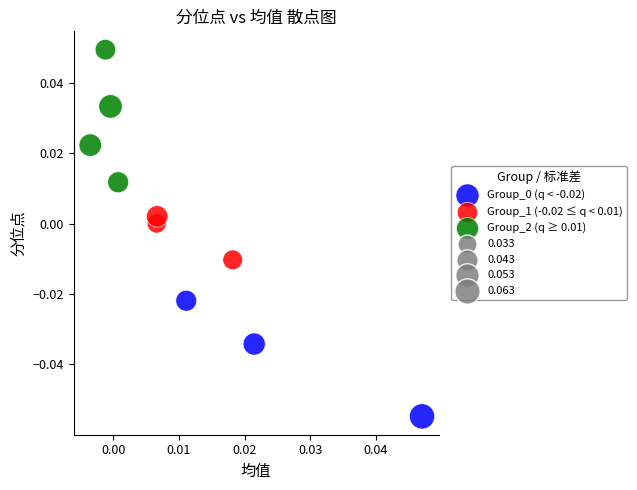

Which series has the largest Y range (max minus min)?

Group_2 (q ≥ 0.01)